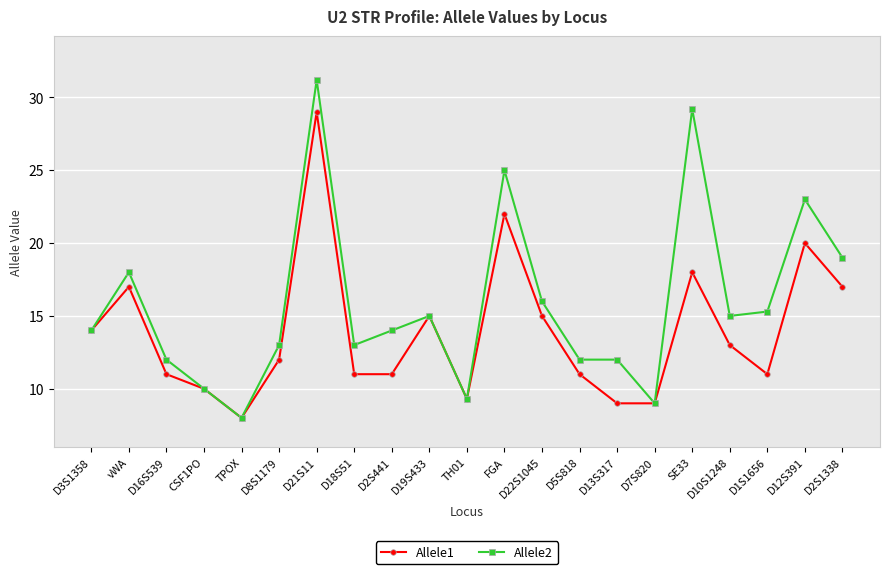

Reading right to left, transcribe all the data shown in this chart.

Allele1: 17.0	20.0	11.0	13.0	18.0	9.0	9.0	11.0	15.0	22.0	9.3	15.0	11.0	11.0	29.0	12.0	8.0	10.0	11.0	17.0	14.0
Allele2: 19.0	23.0	15.3	15.0	29.2	9.0	12.0	12.0	16.0	25.0	9.3	15.0	14.0	13.0	31.2	13.0	8.0	10.0	12.0	18.0	14.0